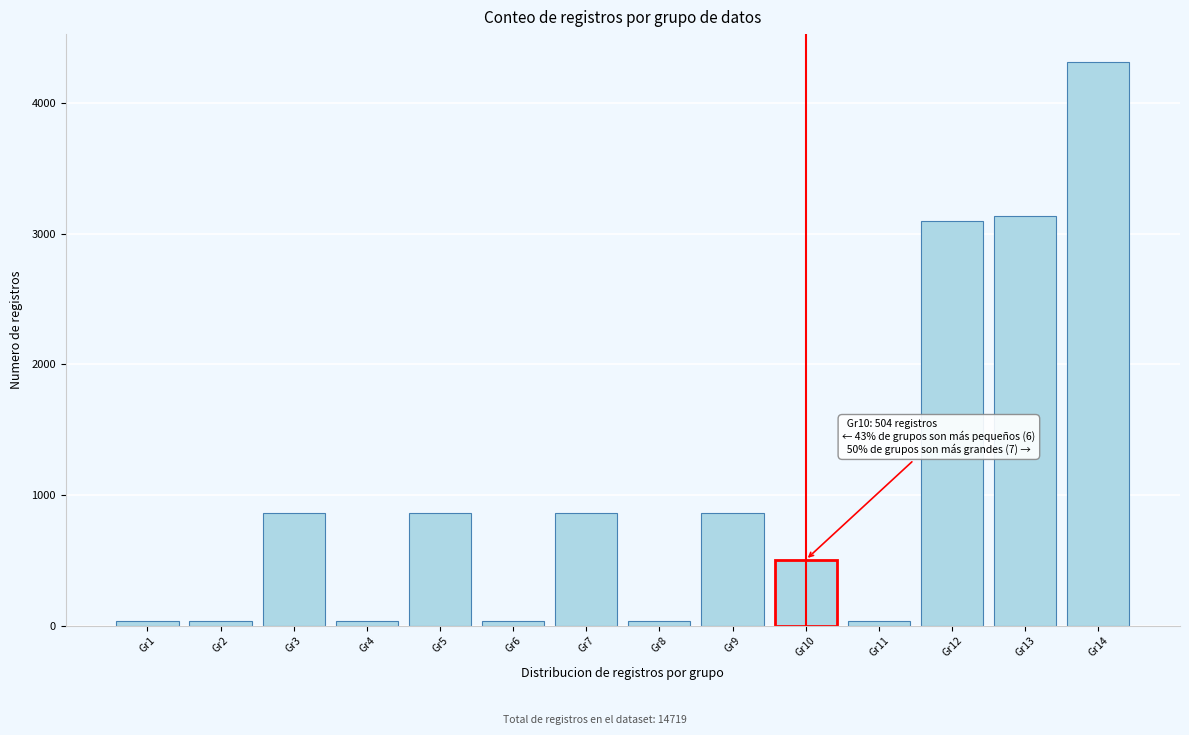

Reading left to right, list all the values displayed in this chart.

36	36	864	36	864	36	864	36	864	504	36	3095	3137	4311